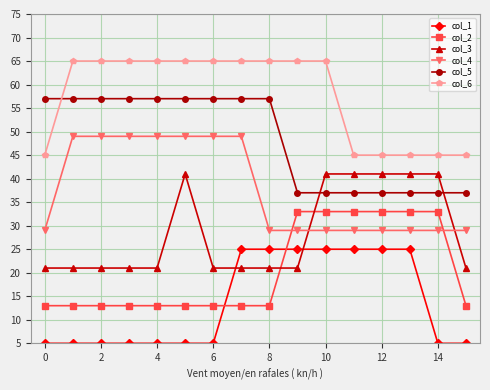

What is the value of the col_4 point at the 11th from the left?

29